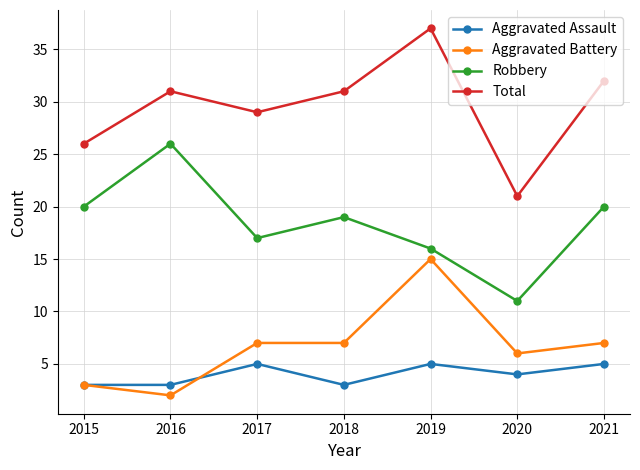

True or false: Aggravated Assault has more than 1 points higher than both neighbors.

True